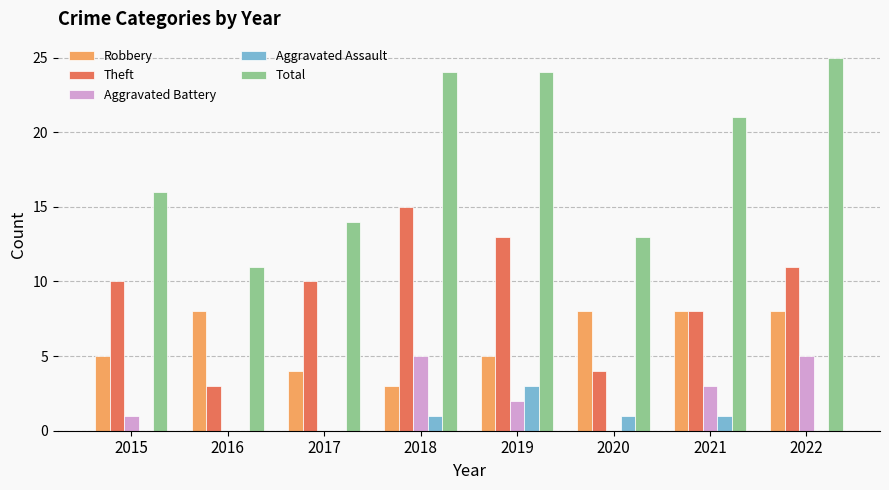

True or false: Aggravated Assault has a value of 0 at 2015.

True